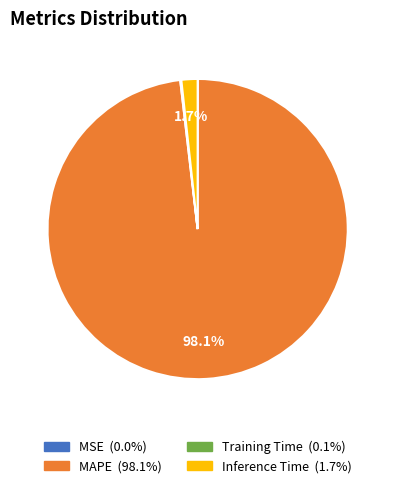

Is it true that Inference Time is 2% of the pie?

True